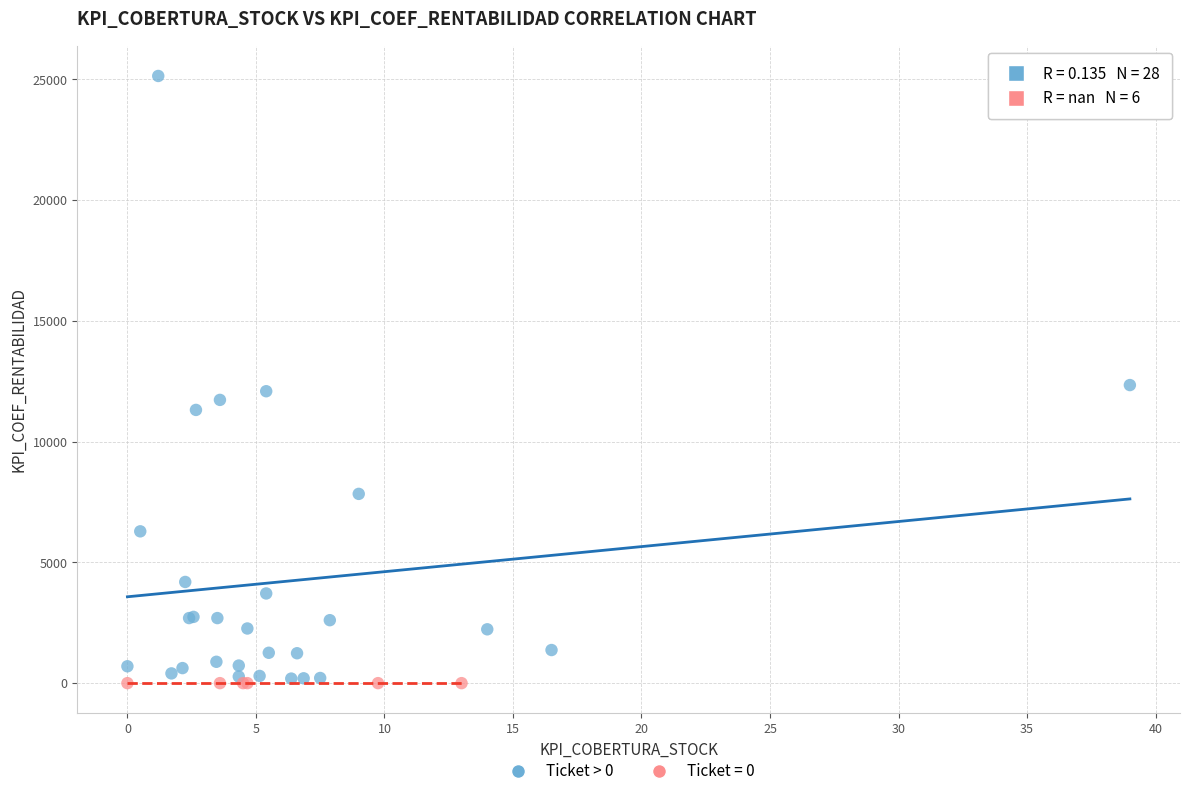

Which series contains the highest Y value?

Ticket > 0